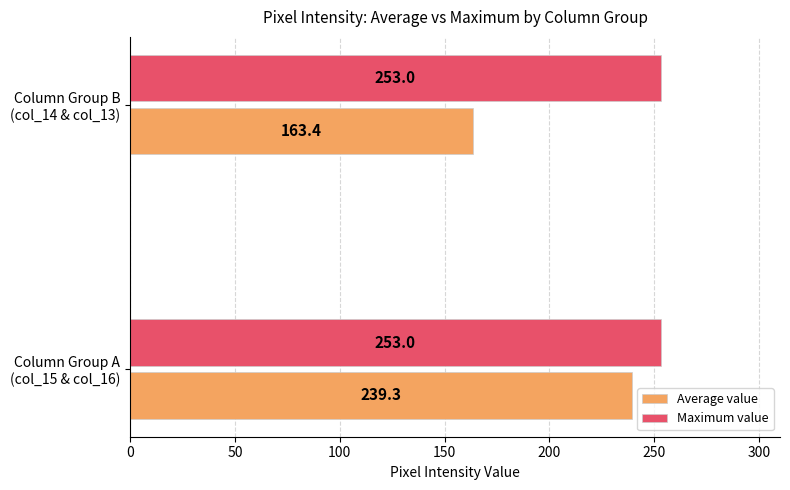

What is the smallest value displayed?

163.4